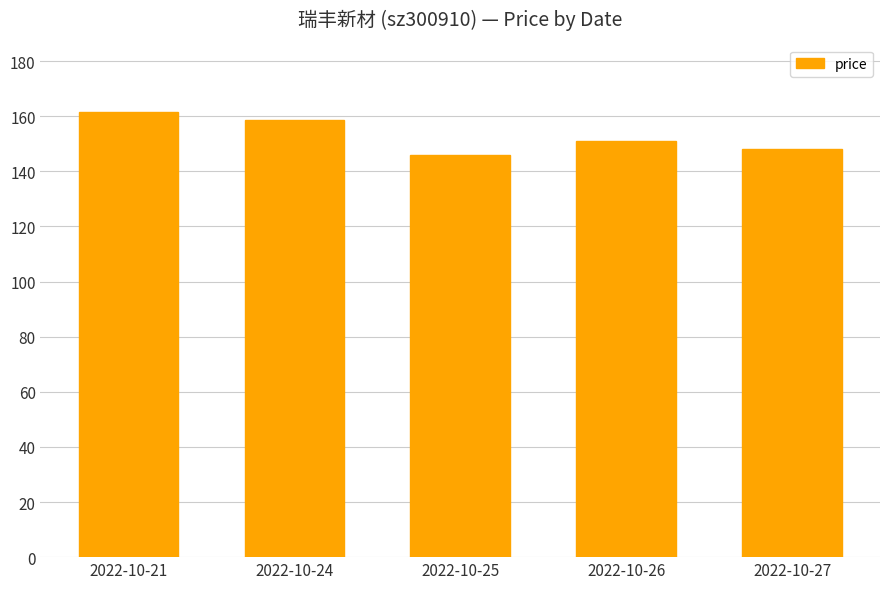

What is the difference between the maximum and minimum values?

15.7